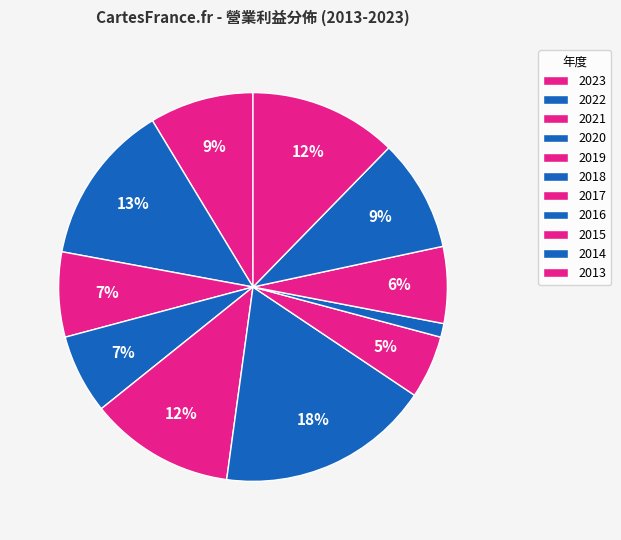

Count the number of slices in the pie.

11